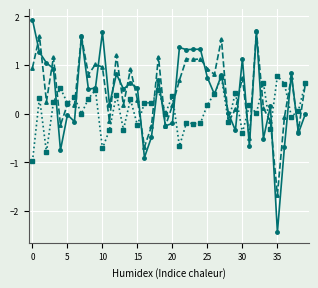

What is the greatest value displayed?

1.9